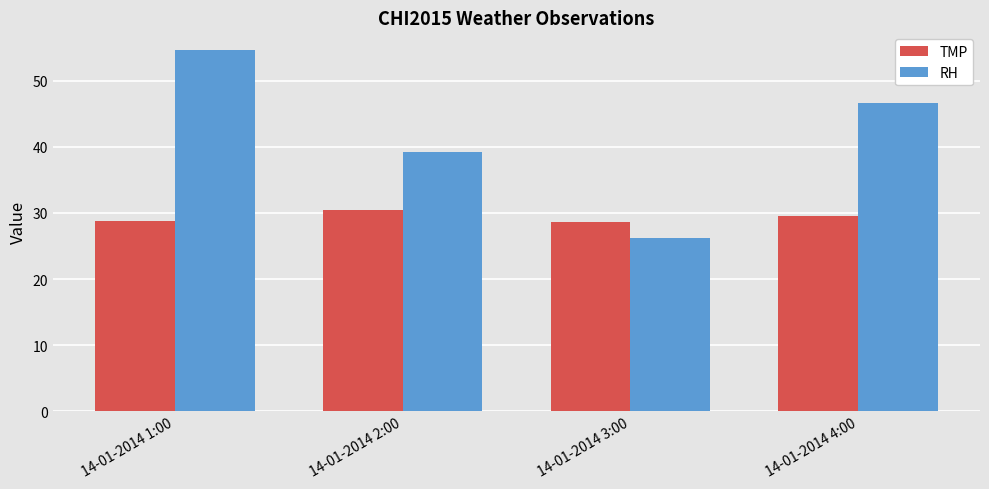

What is the difference between the maximum and second lowest values in the TMP series?

1.6